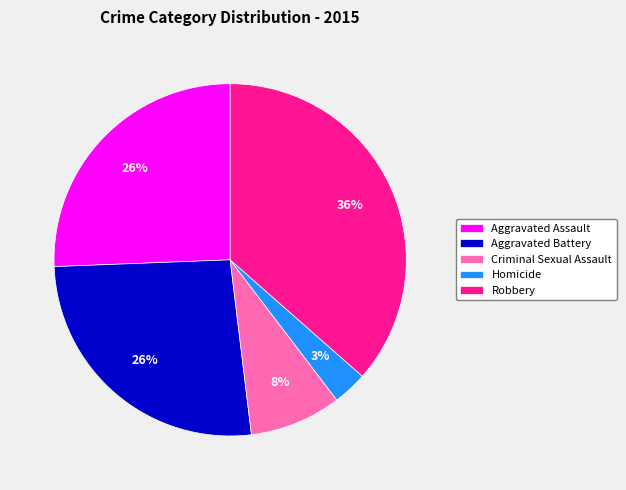

To the nearest percent, what percentage of the pie is Aggravated Battery?

26%